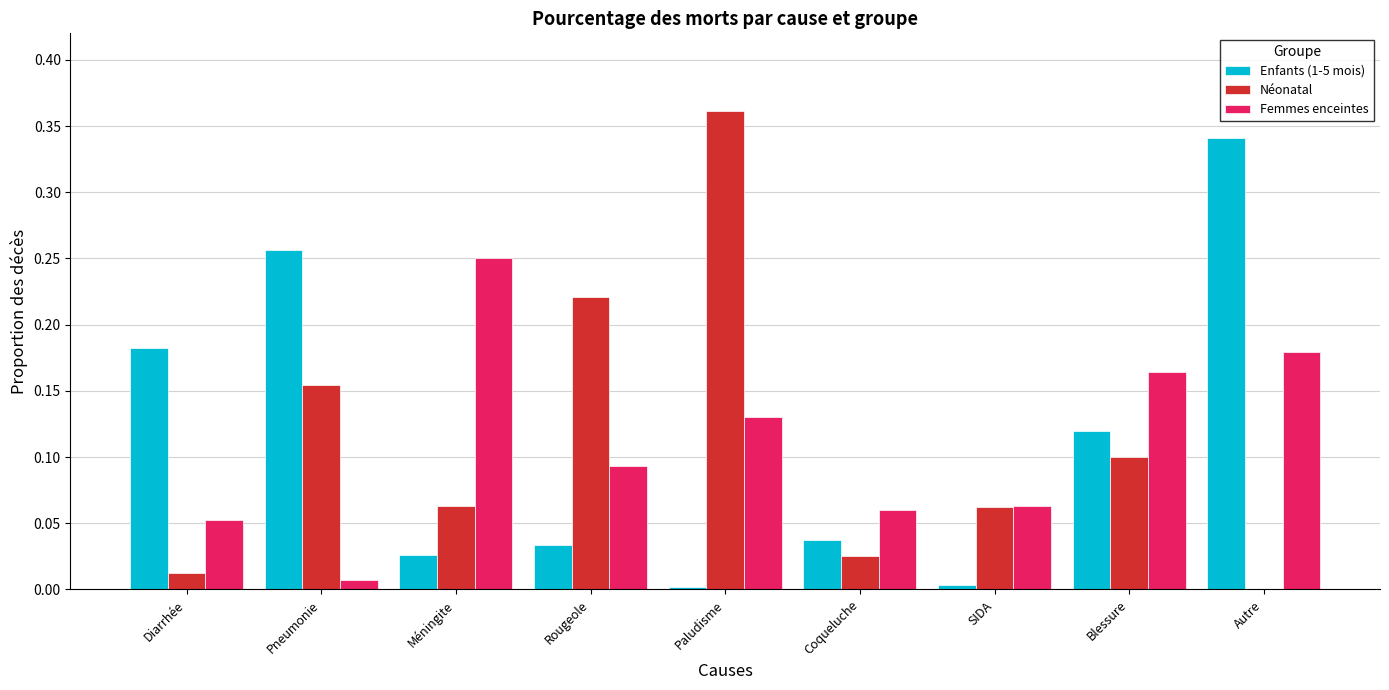

What is the sum of all Enfants (1-5 mois) values?

1.0